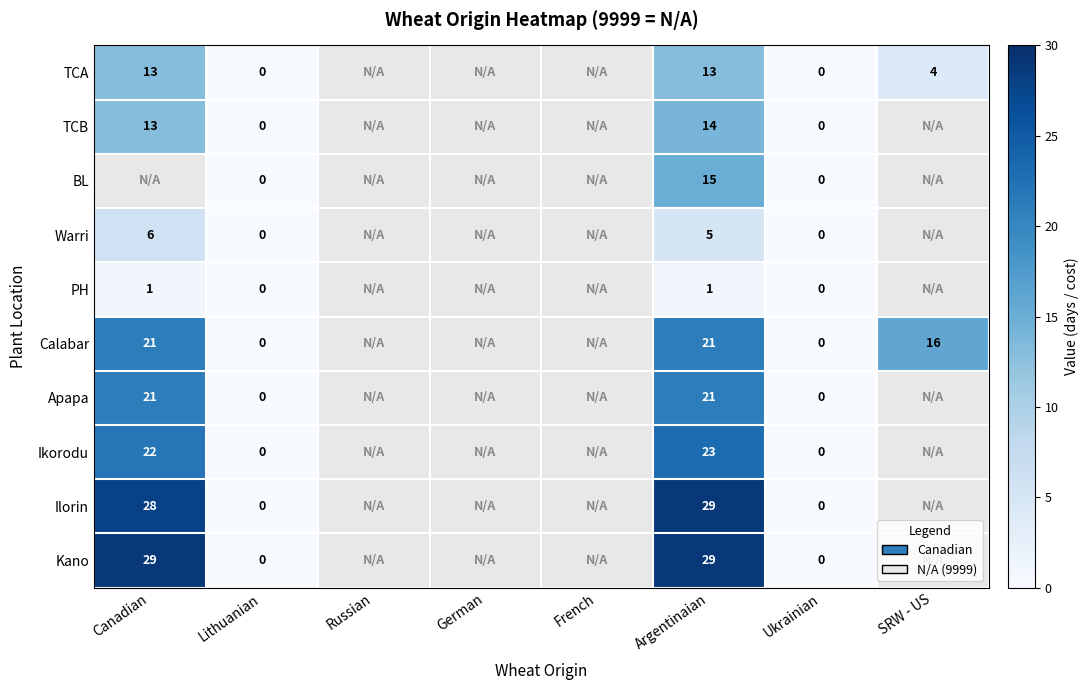

What is the difference between the highest and lowest values at Argentinaian?

28